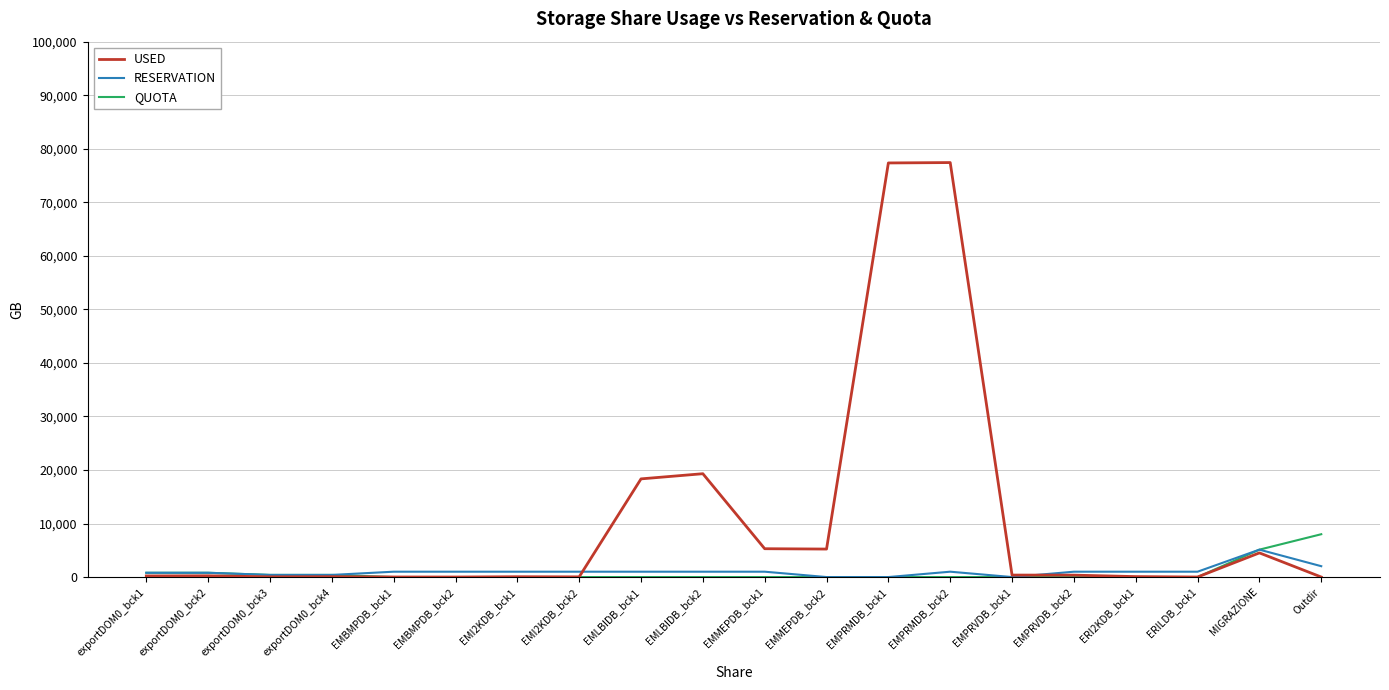

What is the maximum value for USED?

77418.7